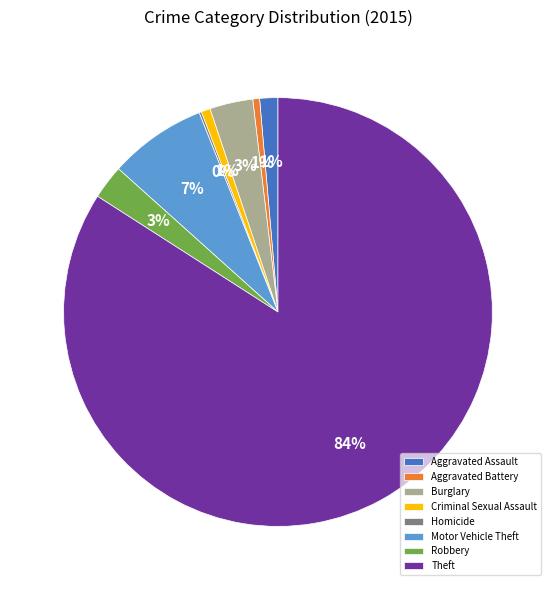

To the nearest percent, what is the difference between the largest and smallest slice percentages?

84%